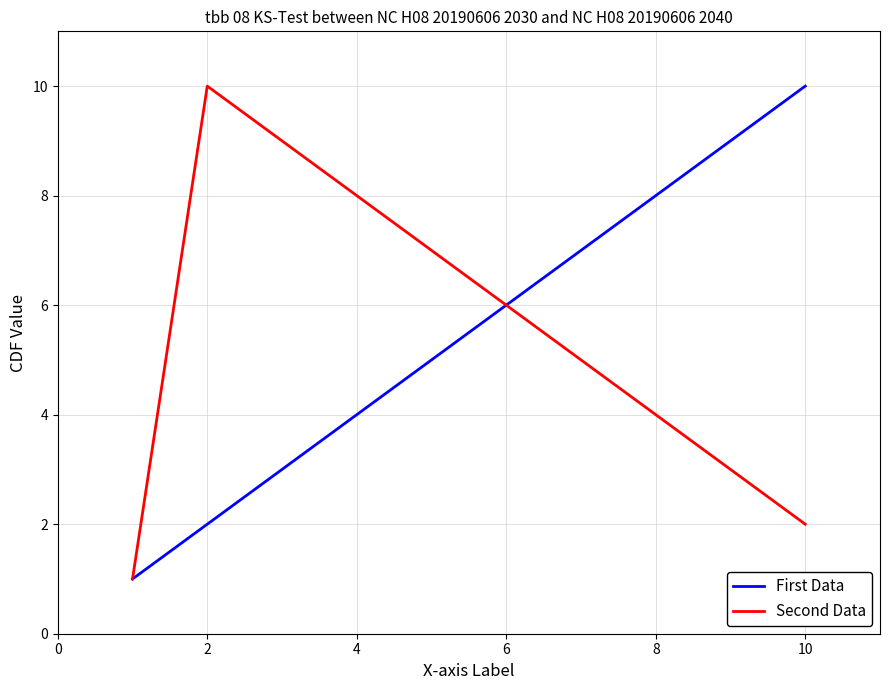

Reading left to right, list all the values displayed in this chart.

First Data: 1	2	3	4	5	6	7	8	9	10
Second Data: 1	10	9	8	7	6	5	4	3	2